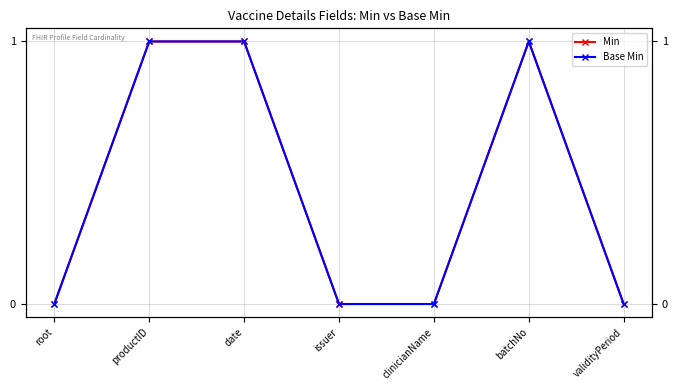

Which series changed the most between date and batchNo?

Min